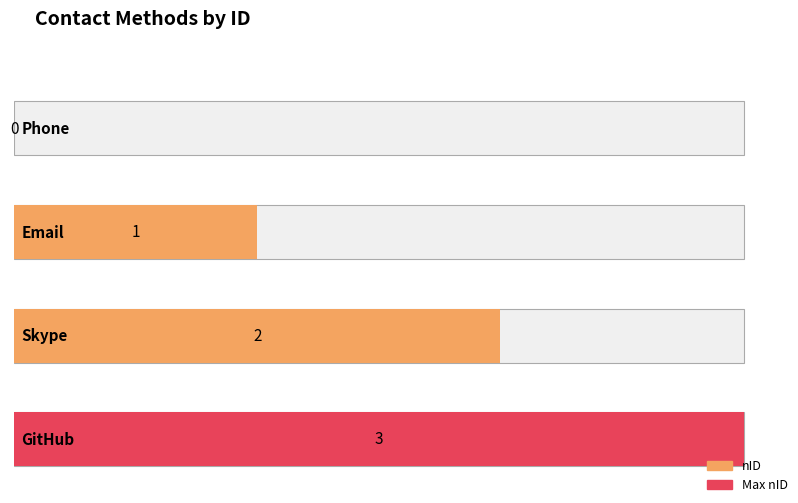

What is the difference between the second highest and minimum values?

2